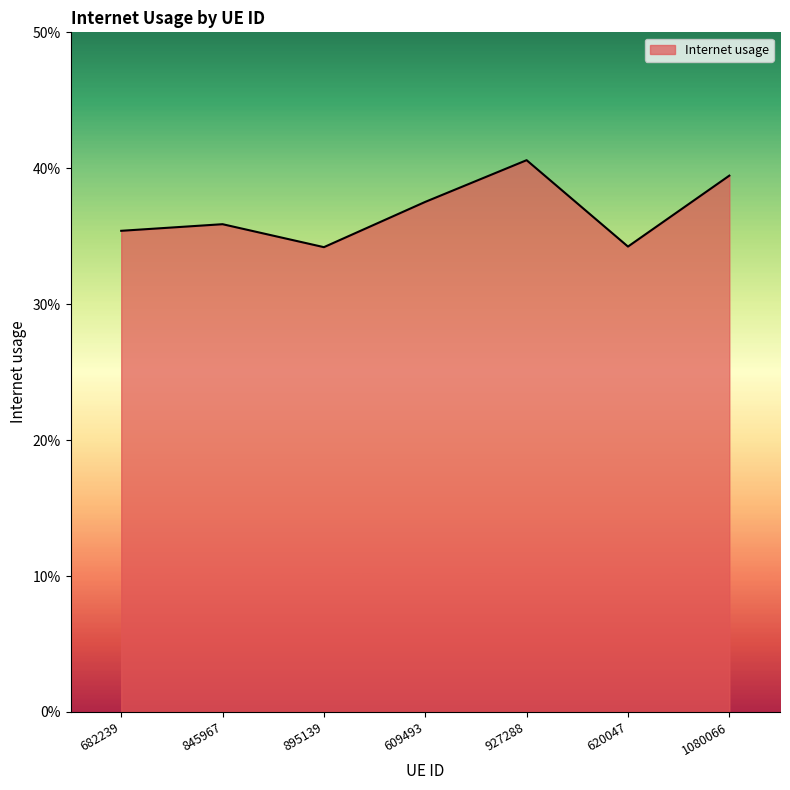

Reading left to right, list all the values displayed in this chart.

0.4	0.4	0.3	0.4	0.4	0.3	0.4